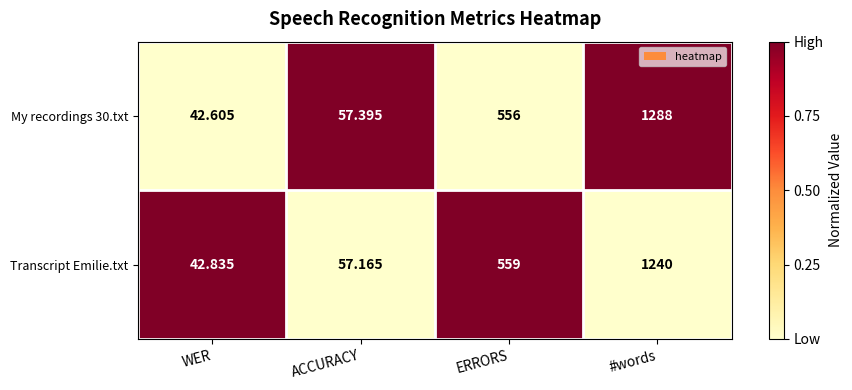

Where is My recordings 30.txt nearest to the value 665?

ERRORS